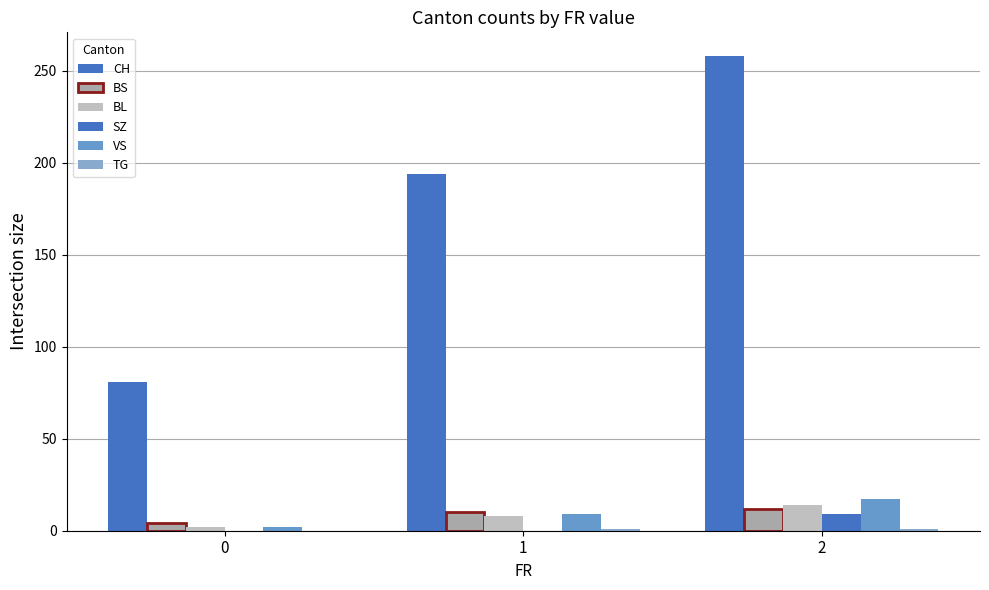

Count the number of data series in this chart.

6